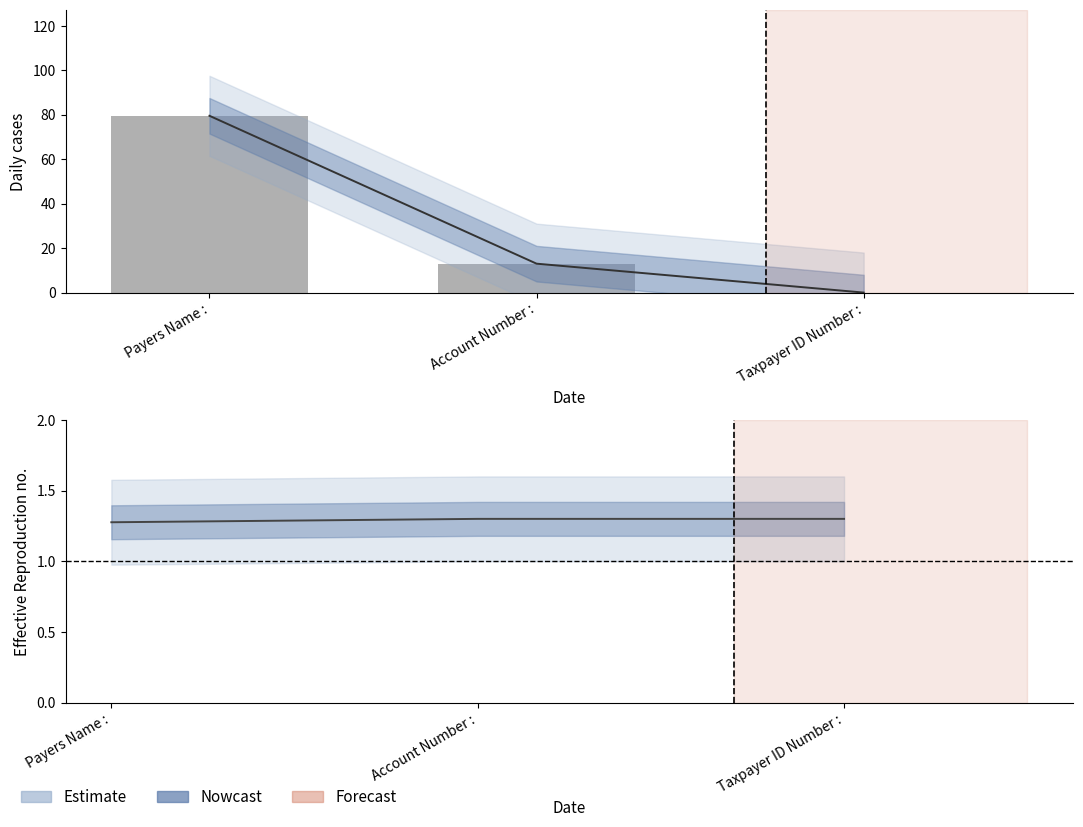

Between Account Number : and Taxpayer ID Number :, which is larger?

Account Number :